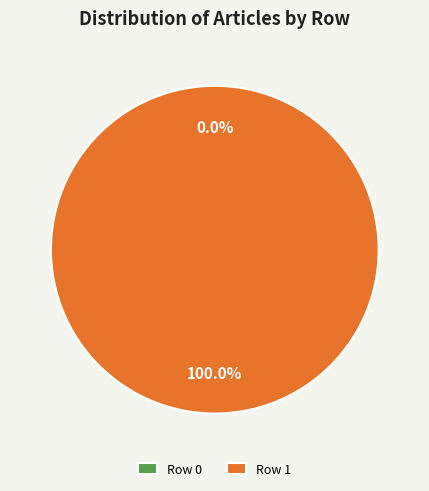

Is there any slice that represents more than half of the pie?

Yes